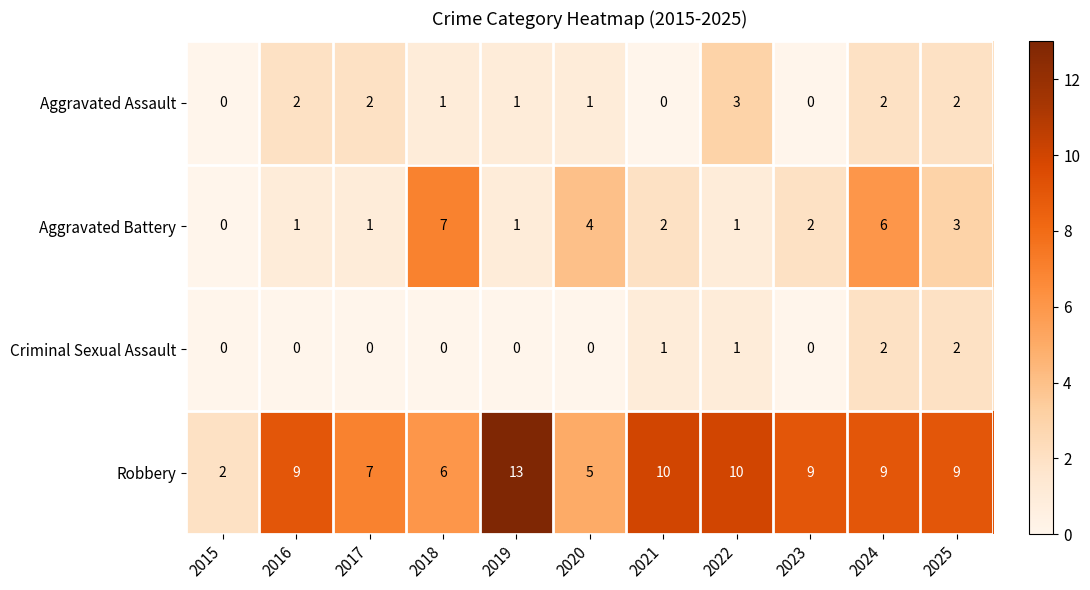

At 2017, list the series in order from largest to smallest.

Robbery, Aggravated Assault, Aggravated Battery, Criminal Sexual Assault